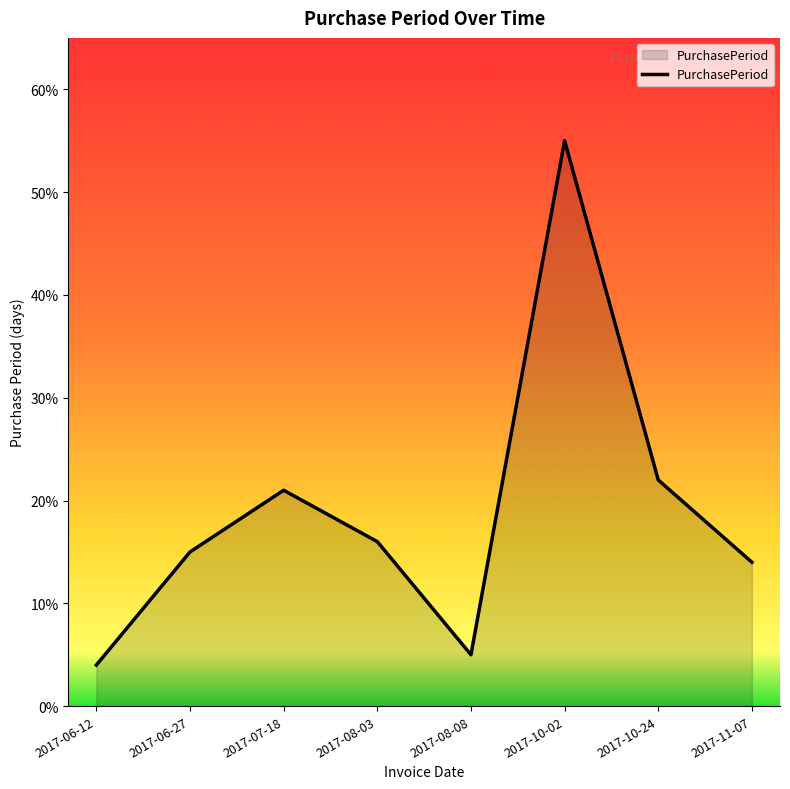

What is the difference between the values at 2017-11-07 and 2017-08-08?

9